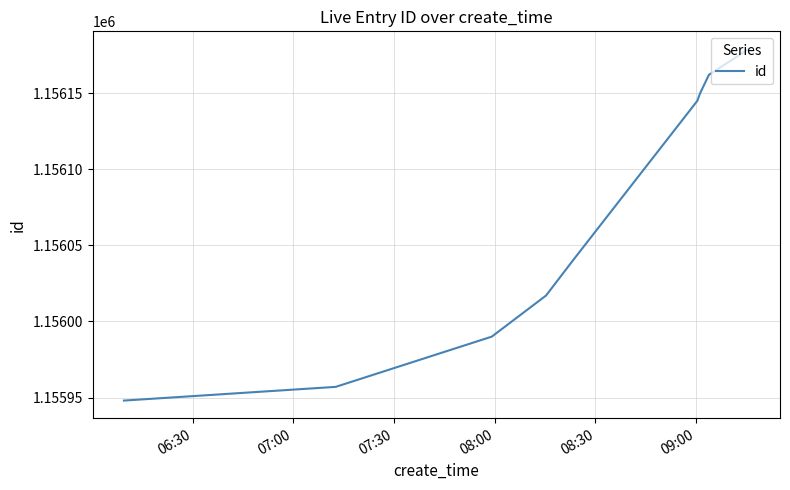

Is this an area chart (filled region under the line)?

No